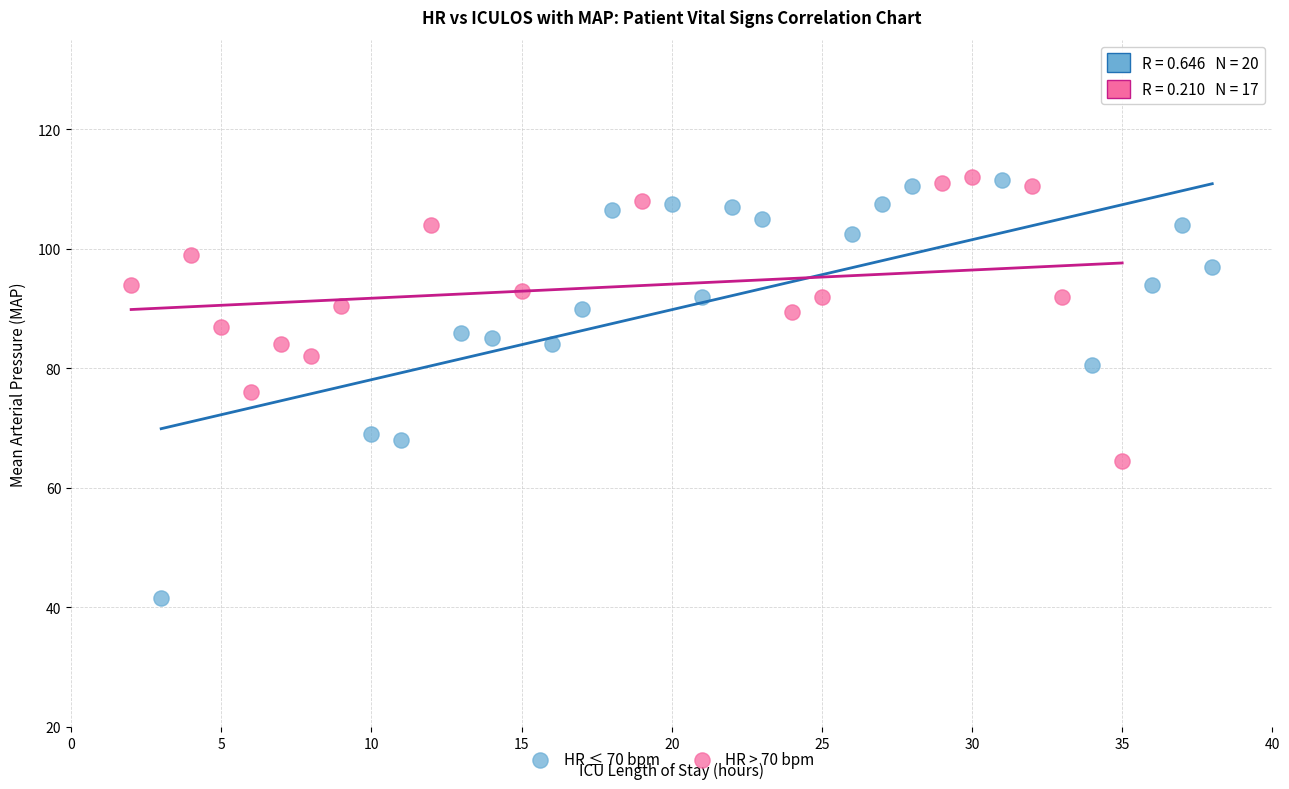

Which series has the widest spread of Y values?

HR ≤ 70 bpm